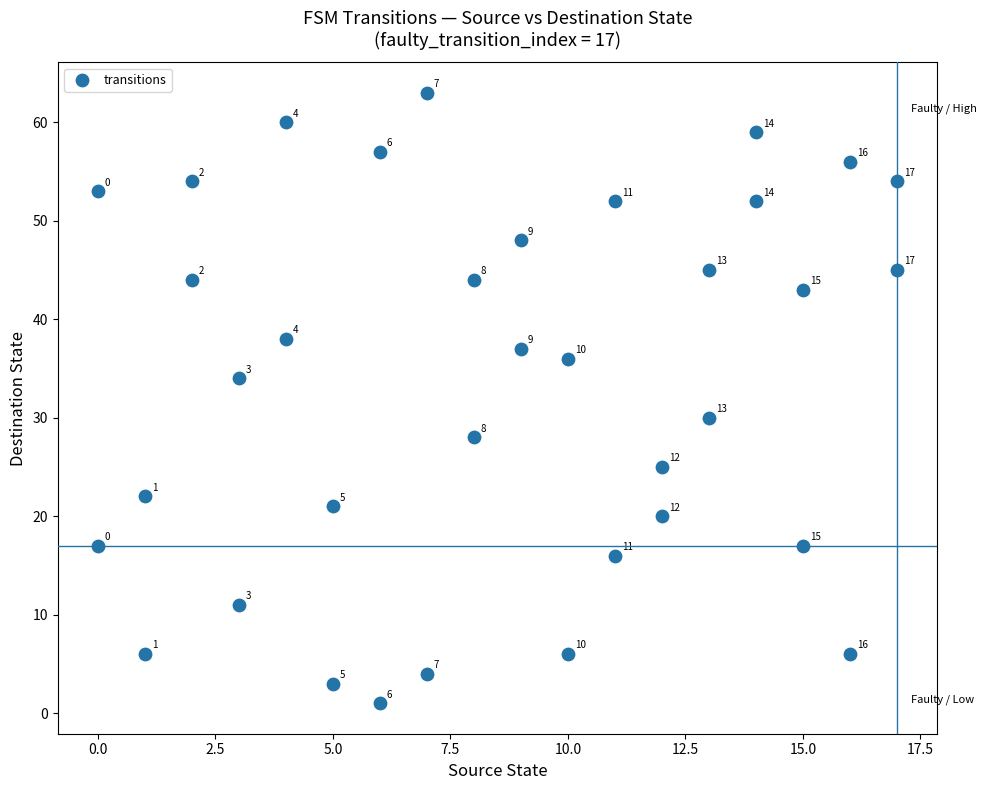

What is the range of Y values (max minus min)?

62